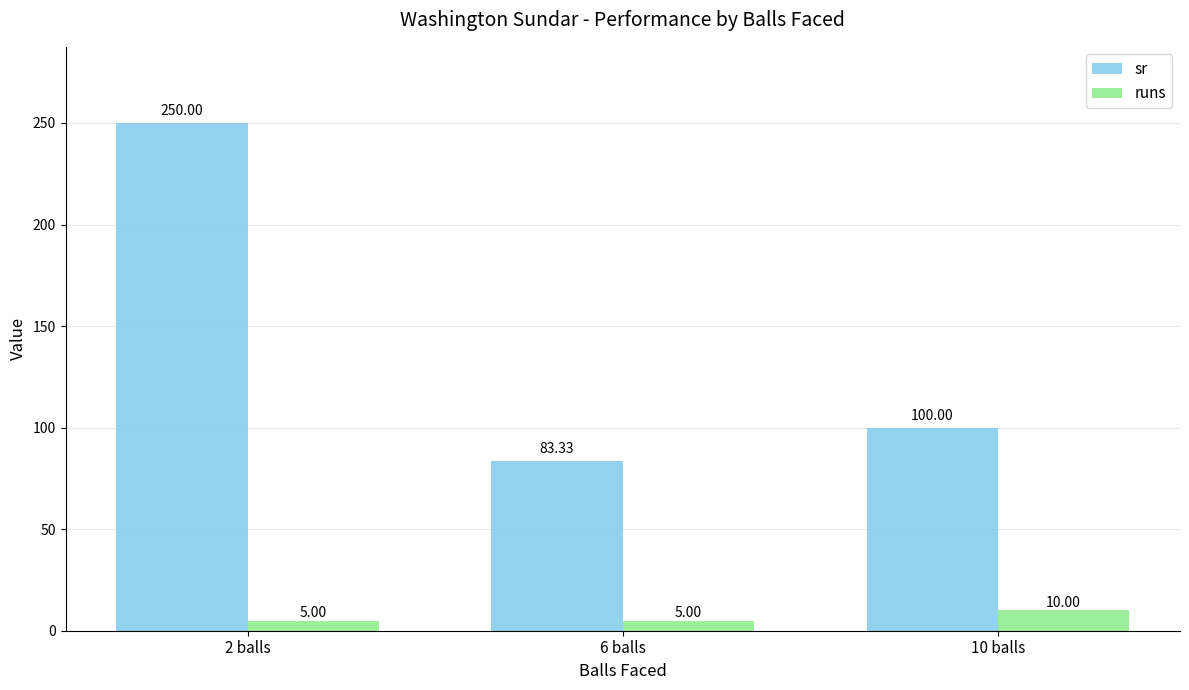

What is the label of the 1st bar from the right?

10 balls